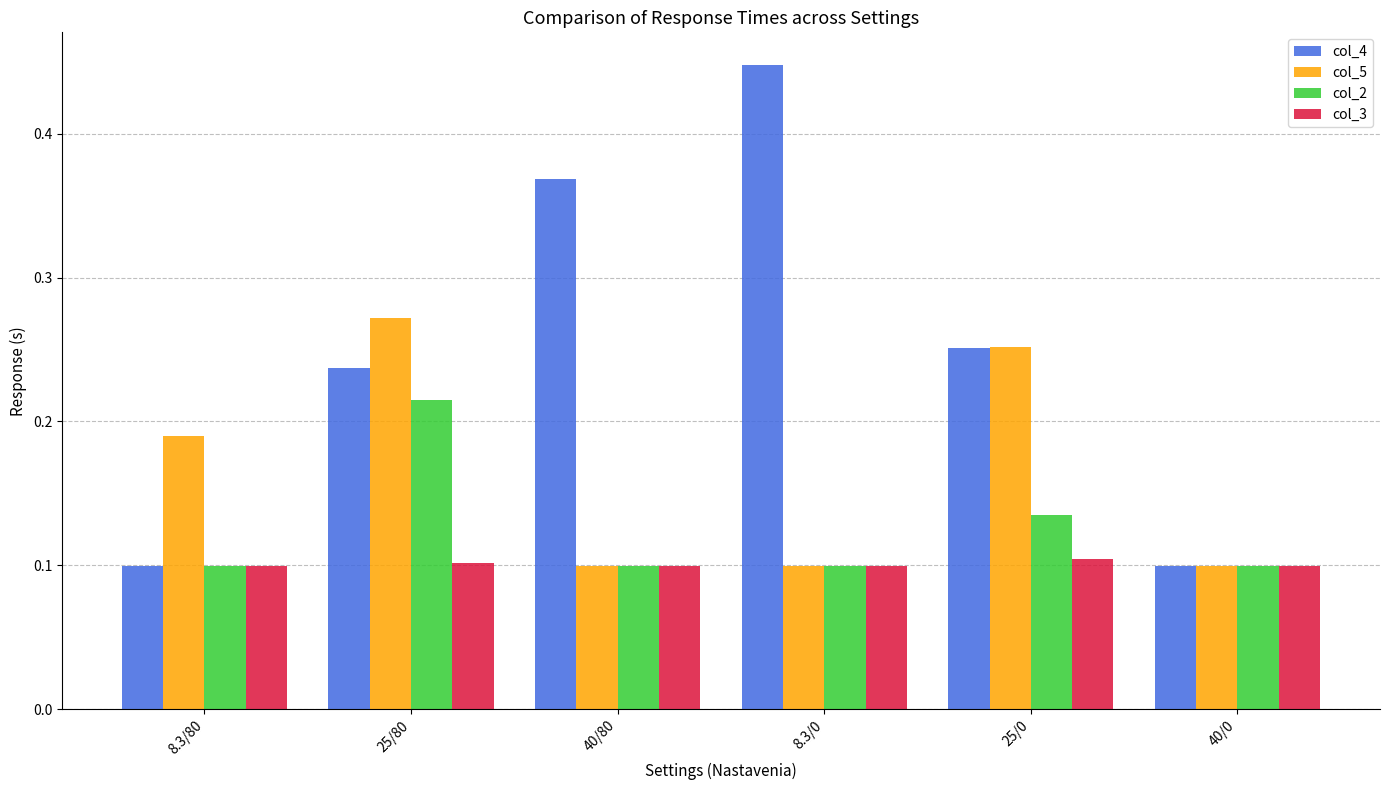

Is the value of col_2 at 40/0 greater than the value of col_4 at 25/0?

No